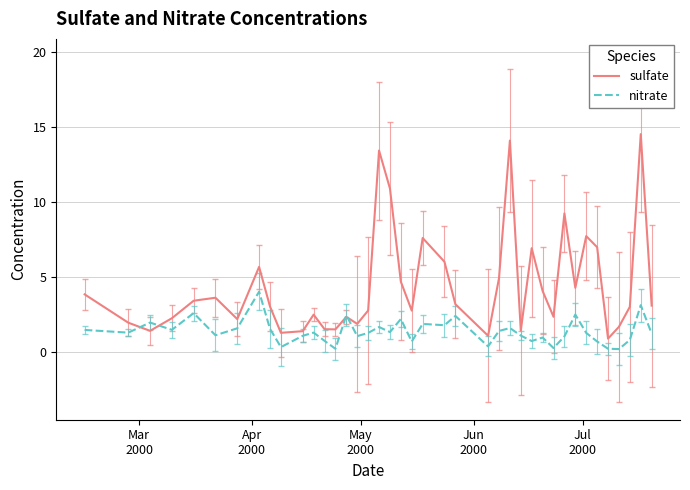

How many lines are shown in the chart?

2